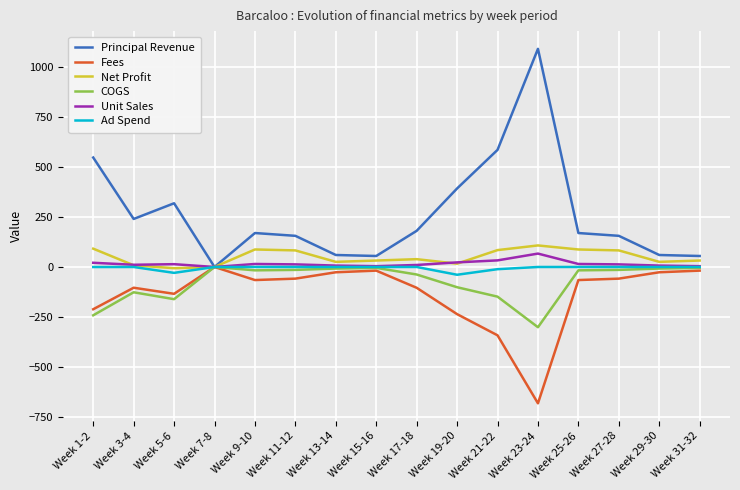

What is the maximum value for Unit Sales?

67.0